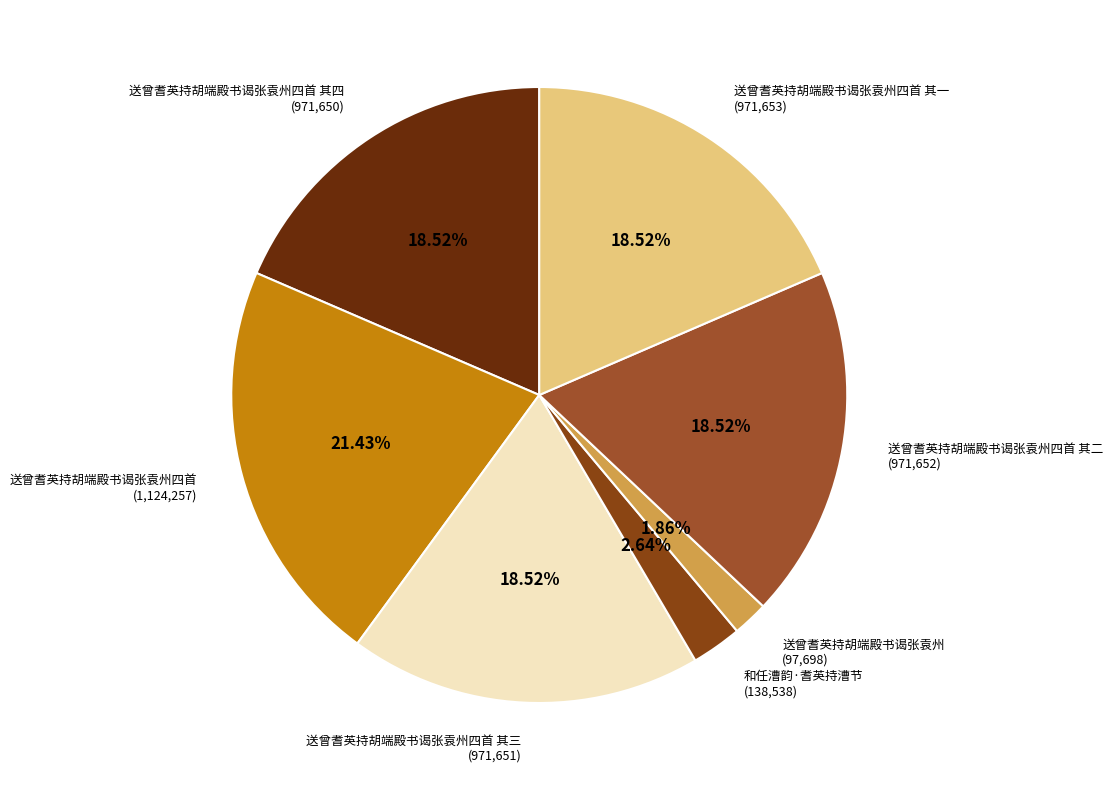

How many segments does this pie chart have?

7